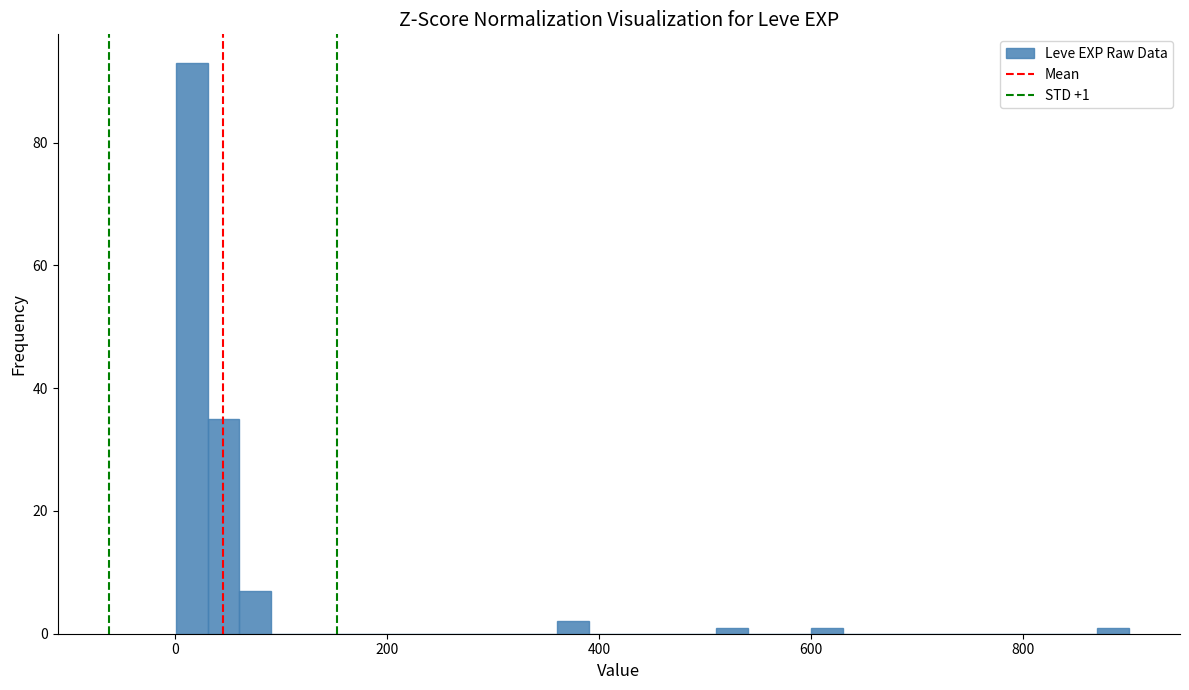

Around what value on the x-axis is the tallest bar? Give the approximate position of its centre, as read against the axis.

20